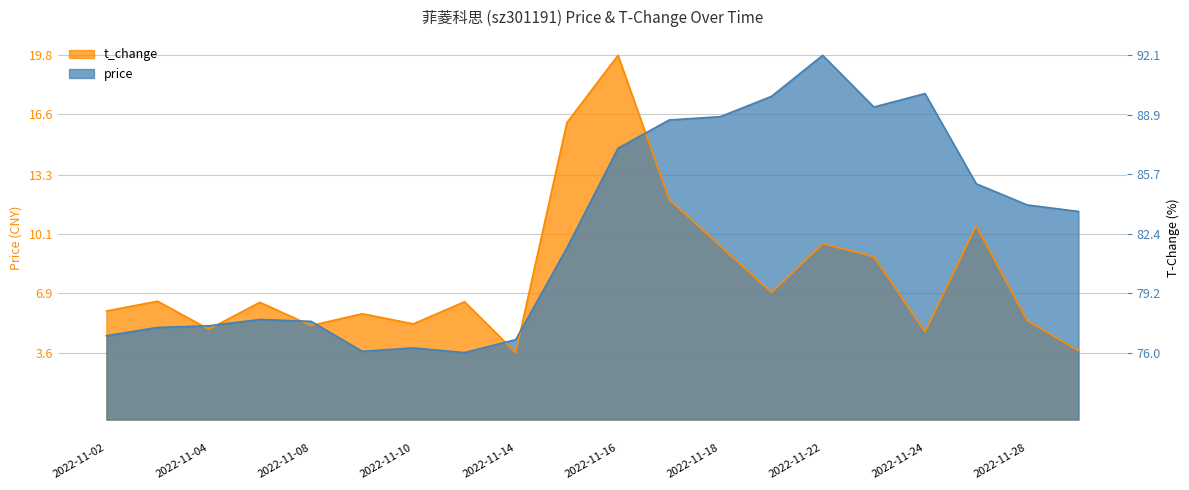

What is the difference between the second highest and second lowest values in the price series?

14.0